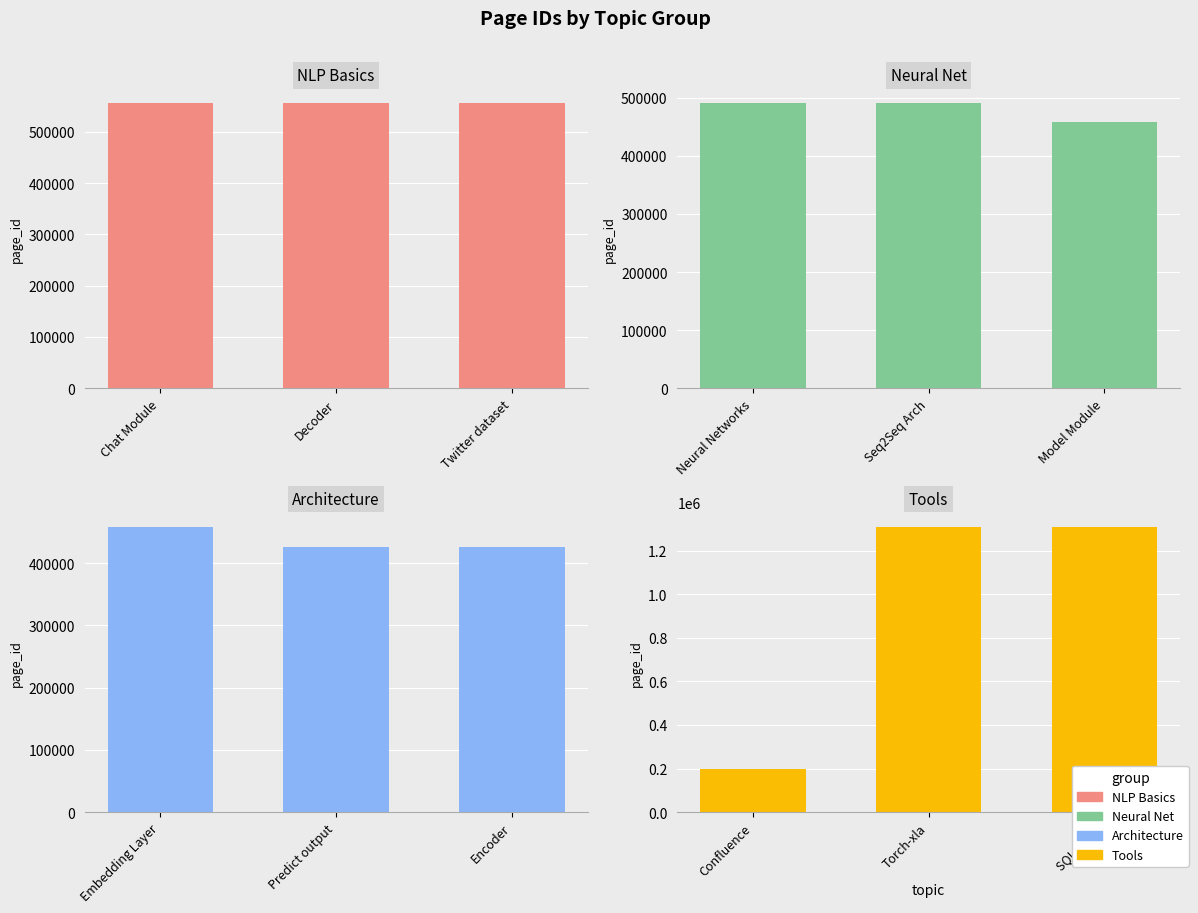

What is the average value of the Neural Net series?

480733